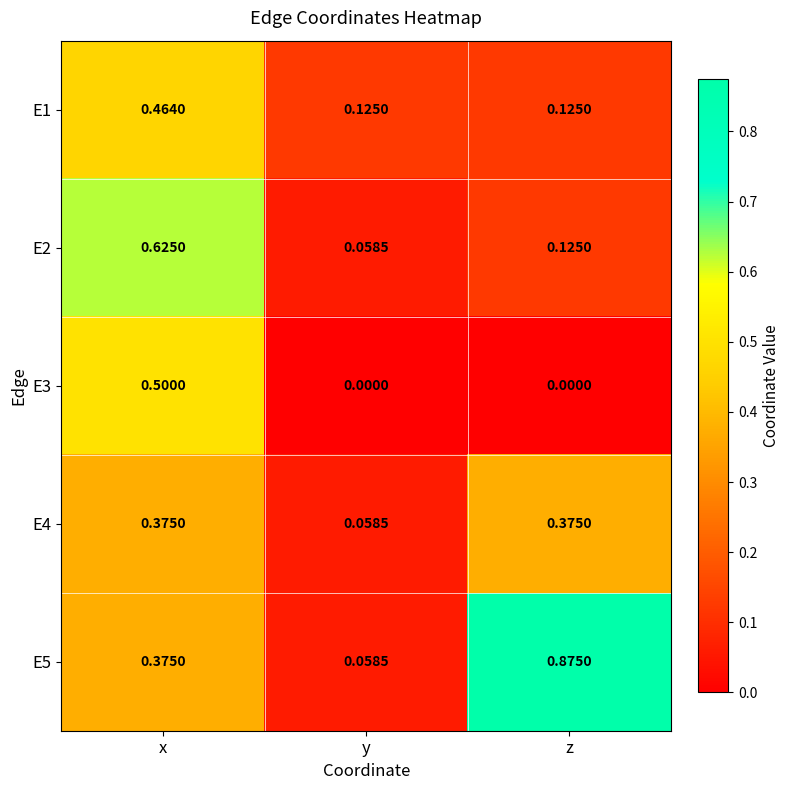

At which category is the sum across all series the highest?

x